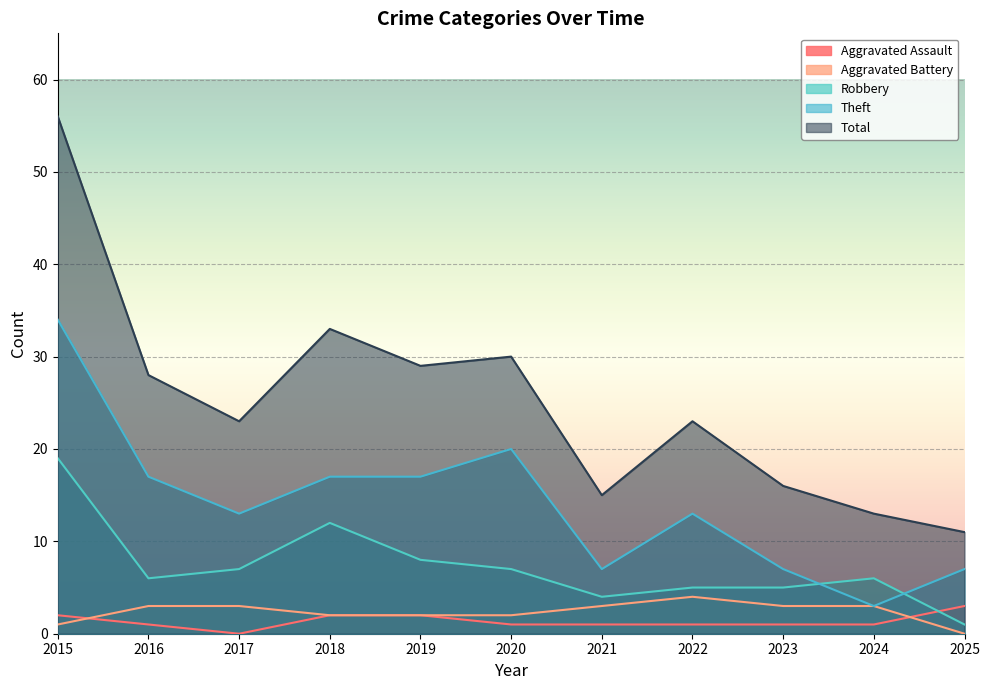

Which category has the highest value across all series?

2015